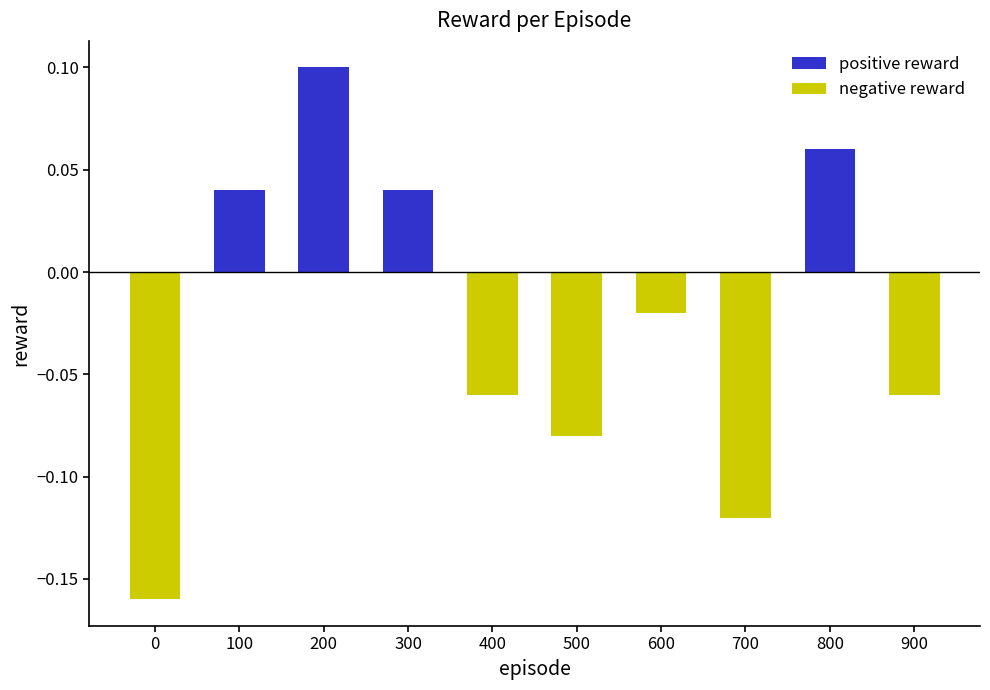

What is the difference between the maximum and minimum values?

0.3